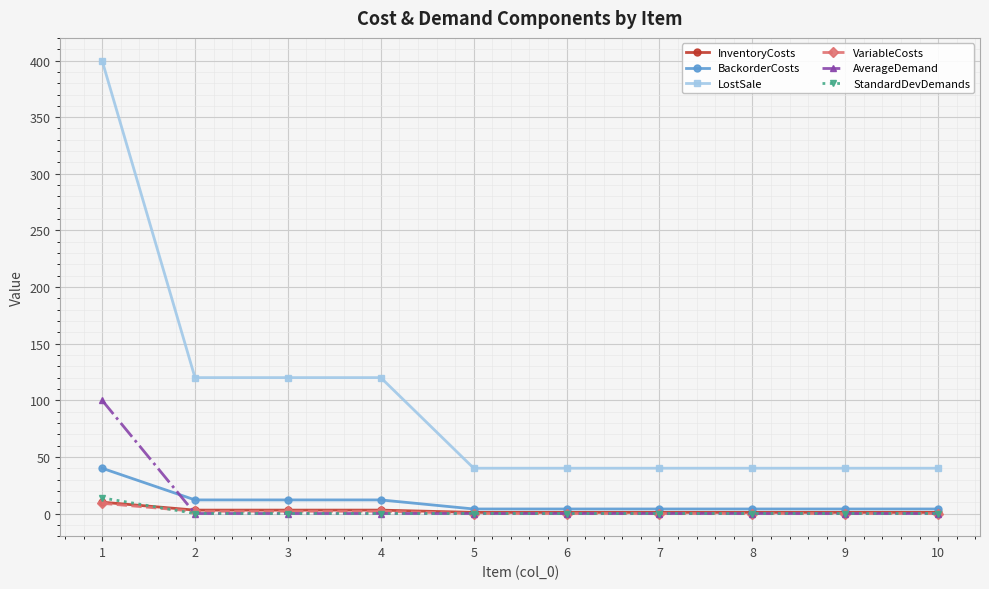

Is the value of LostSale at 7 greater than the value of BackorderCosts at 8?

Yes